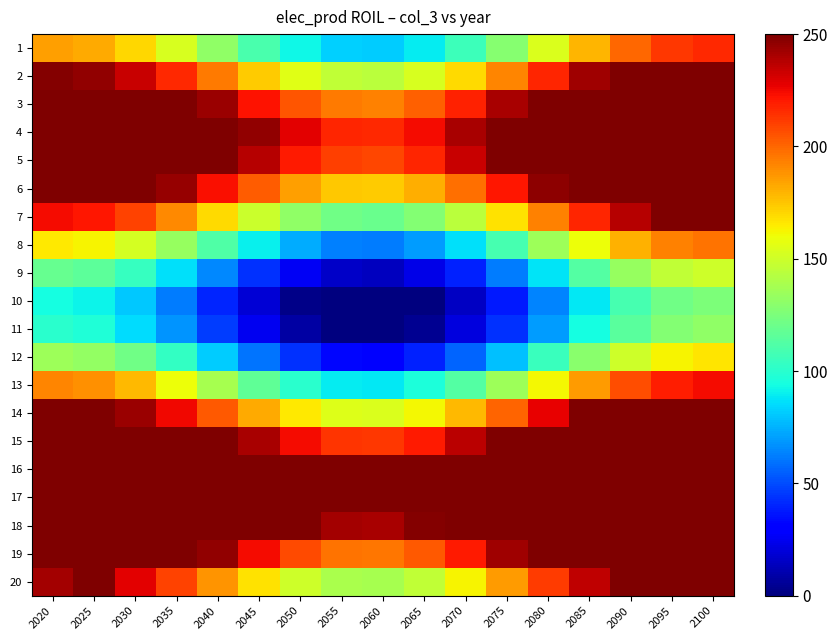

Which series has the largest total across all categories?

row_15